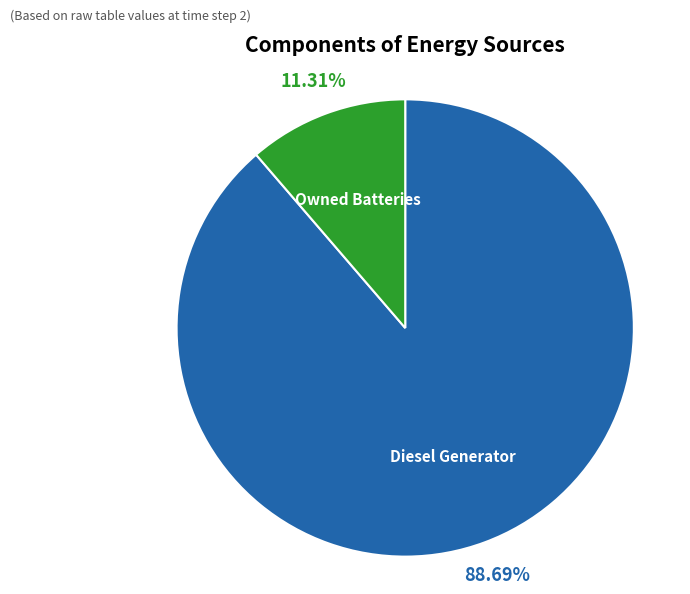

Which has a higher value, Diesel Generator or Owned Batteries?

Diesel Generator